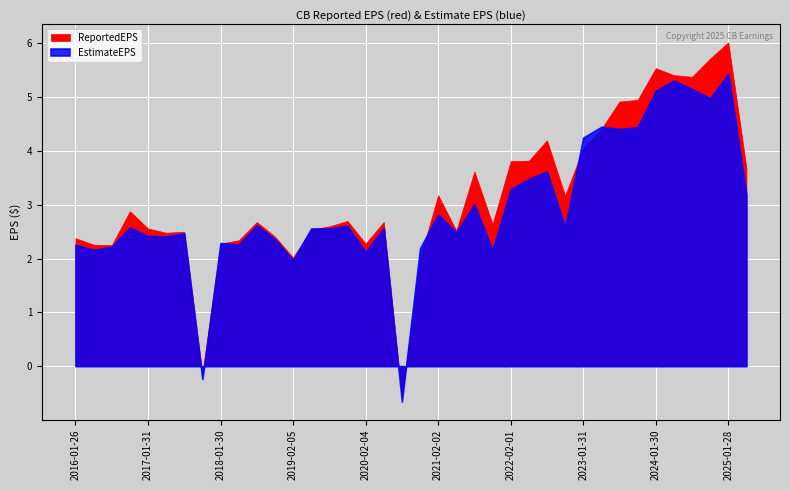

Reading left to right, what are all the values shown in this chart?

ReportedEPS: 2016-01-26=2.4	2016-05-04=2.3	2016-07-26=2.2	2016-10-25=2.9	2017-01-31=2.6	2017-04-25=2.5	2017-07-25=2.5	2017-10-26=-0.1	2018-01-30=2.3	2018-04-24=2.3	2018-07-24=2.7	2018-10-23=2.4	2019-02-05=2.0	2019-04-30=2.5	2019-07-23=2.6	2019-10-29=2.7	2020-02-04=2.3	2020-04-21=2.7	2020-07-28=-0.6	2020-10-27=2.0	2021-02-02=3.2	2021-04-27=2.5	2021-07-27=3.6	2021-10-26=2.6	2022-02-01=3.8	2022-04-26=3.8	2022-07-26=4.2	2022-10-25=3.2	2023-01-31=4.0	2023-04-25=4.4	2023-07-25=4.9	2023-10-24=5.0	2024-01-30=5.5	2024-04-23=5.4	2024-07-23=5.4	2024-10-29=5.7	2025-01-28=6.0	2025-04-22=3.7
EstimateEPS: 2016-01-26=2.3	2016-05-04=2.2	2016-07-26=2.2	2016-10-25=2.6	2017-01-31=2.4	2017-04-25=2.4	2017-07-25=2.5	2017-10-26=-0.2	2018-01-30=2.3	2018-04-24=2.3	2018-07-24=2.6	2018-10-23=2.4	2019-02-05=2.0	2019-04-30=2.6	2019-07-23=2.6	2019-10-29=2.6	2020-02-04=2.1	2020-04-21=2.6	2020-07-28=-0.7	2020-10-27=2.2	2021-02-02=2.8	2021-04-27=2.5	2021-07-27=3.0	2021-10-26=2.2	2022-02-01=3.3	2022-04-26=3.5	2022-07-26=3.6	2022-10-25=2.6	2023-01-31=4.2	2023-04-25=4.5	2023-07-25=4.4	2023-10-24=4.4	2024-01-30=5.1	2024-04-23=5.3	2024-07-23=5.2	2024-10-29=5.0	2025-01-28=5.4	2025-04-22=3.2